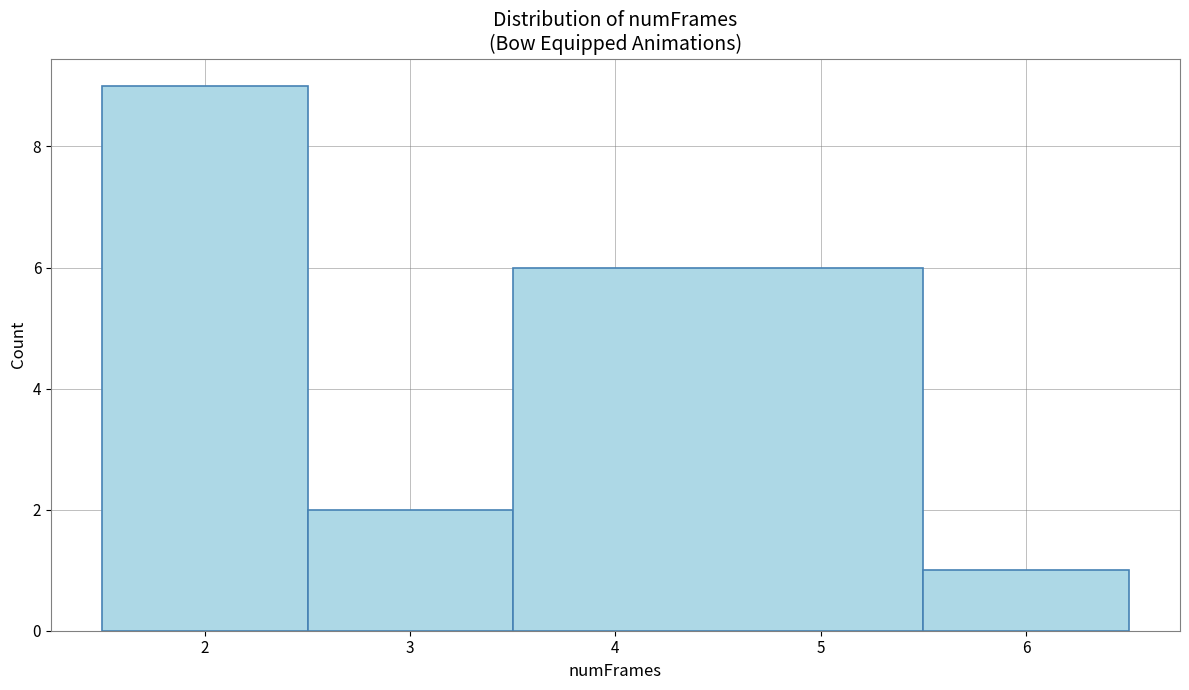

Reading left to right, transcribe this chart: for each bar, give the range it covers on the x-axis and its height. The values are not printed on the chart, so give them approximately, as read against the axis.

1.5 to 2.5: 9
2.5 to 3.5: 2
3.5 to 5.5: 6
5.5 to 6.5: 1